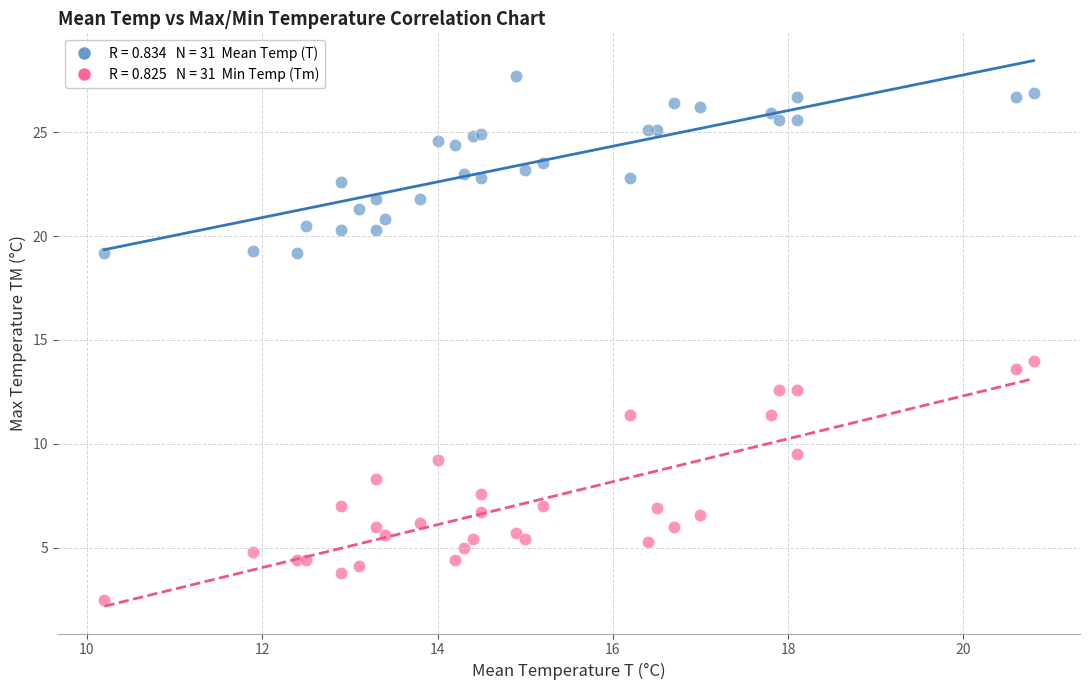

Across all series, what Y value is closest to 15?

14.0